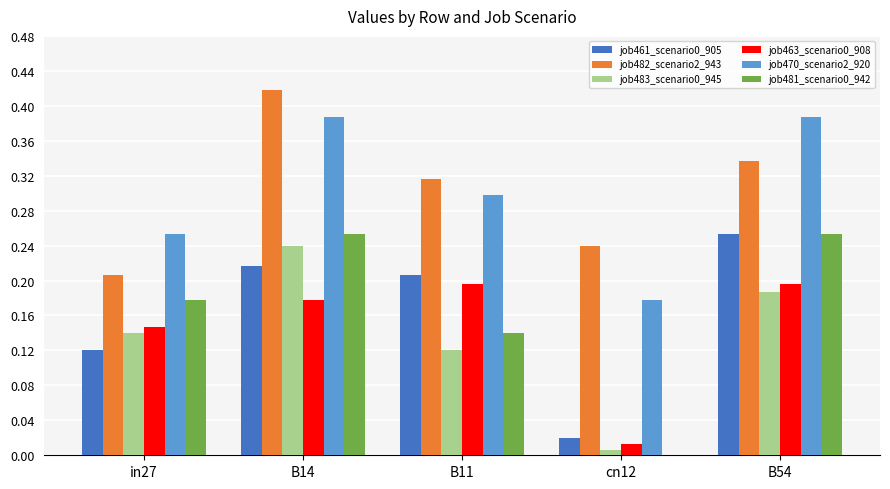

What is the sum of all job482_scenario2_943 values?

1.5